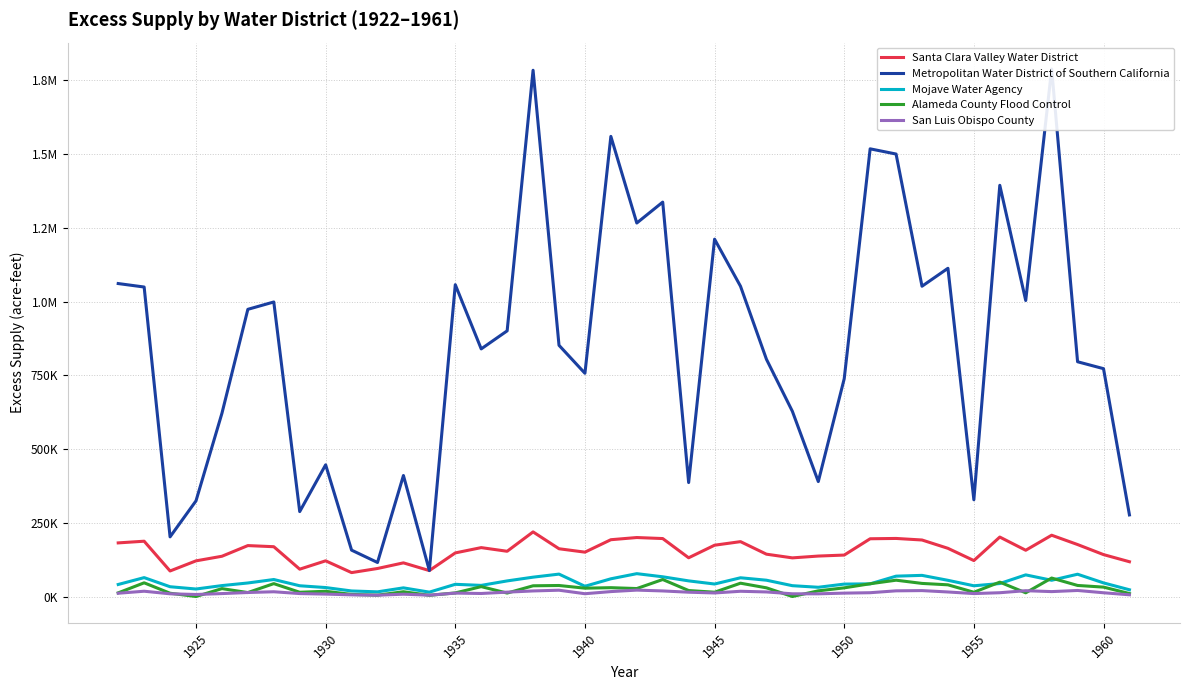

True or false: Mojave Water Agency and Metropolitan Water District of Southern California cross at least once.

False